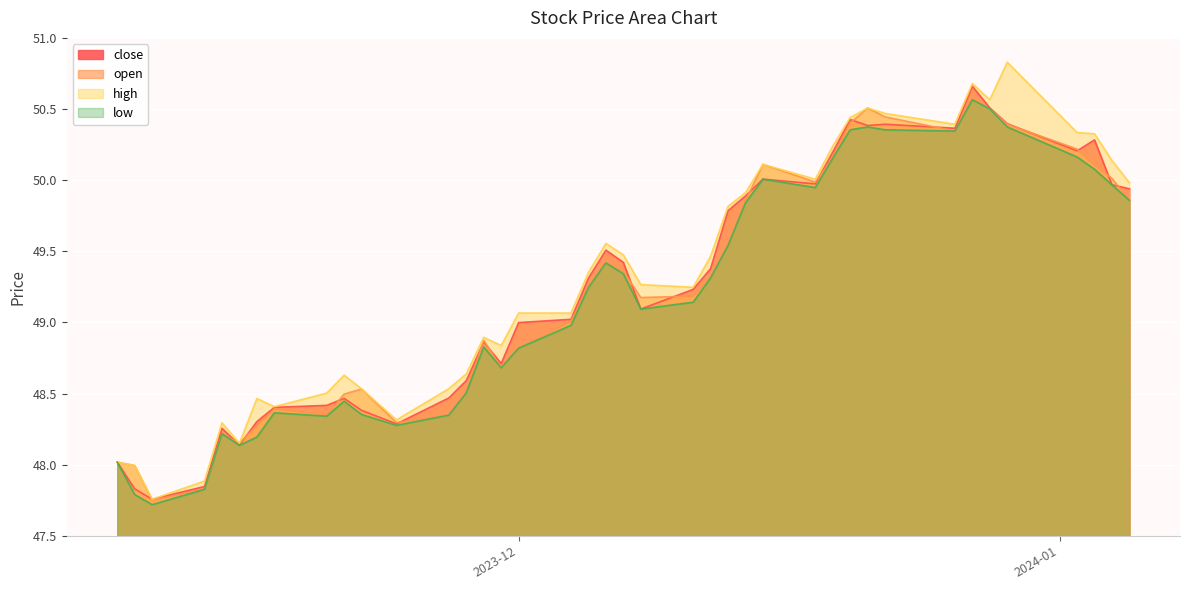

What is the average value of the high series?

49.3